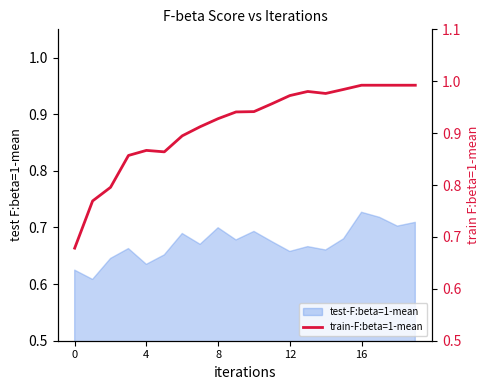

How many data points does each series have?

20